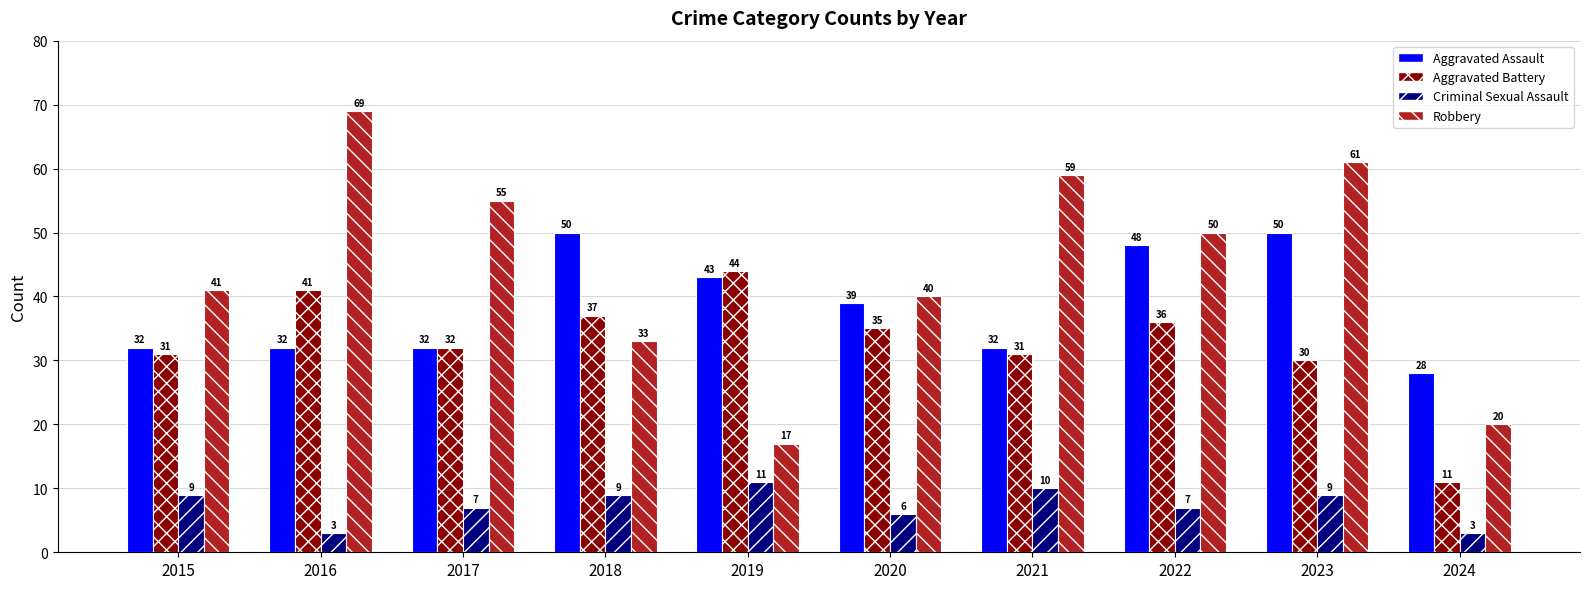

What is the highest value of the Robbery series?

69